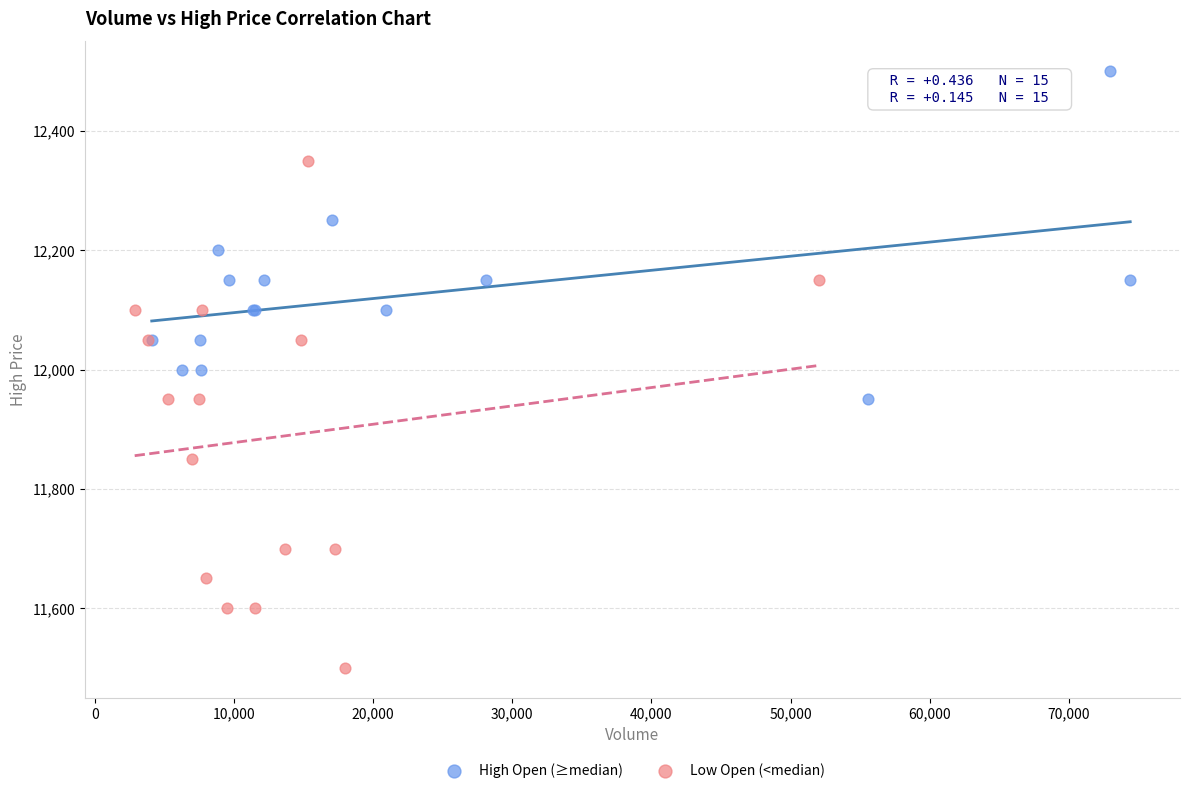

Which series contains the highest Y value?

High Open (≥median)